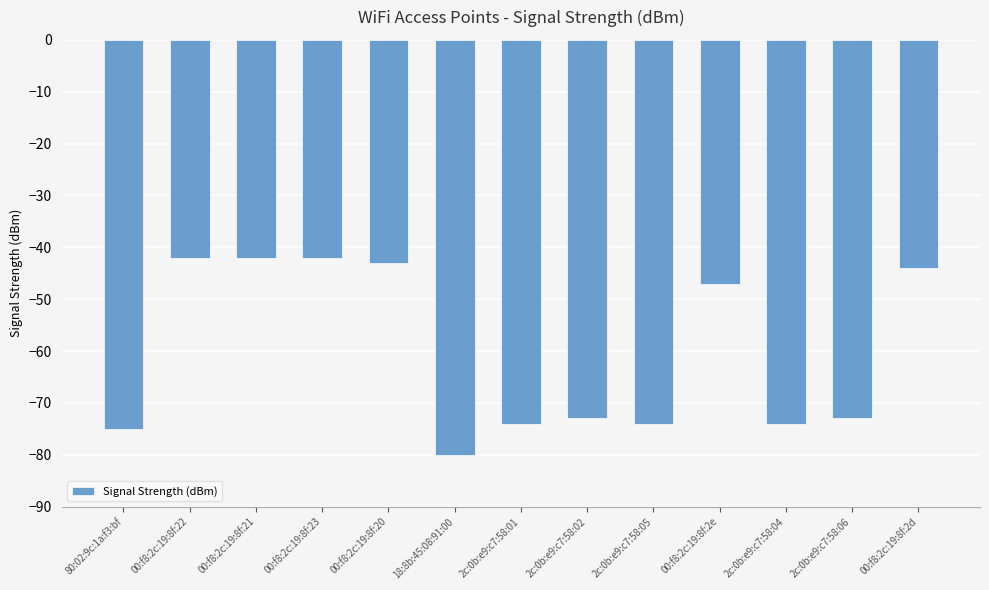

What is the sum of all values?

-783